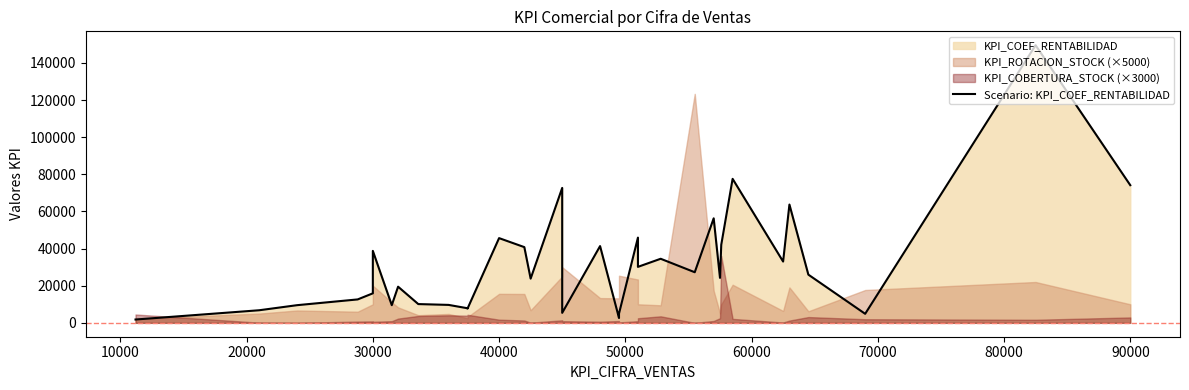

Reading left to right, transcribe all the data shown in this chart.

1789	6782	9514	12616	15895	38753	9510	19470	10106	9663	7855	7665	45632	40782	23810	72661	5375	41336	2602	5003	45902	30152	34510	27256	56299	24213	42055	77556	33008	63723	25962	4861	149536	74150